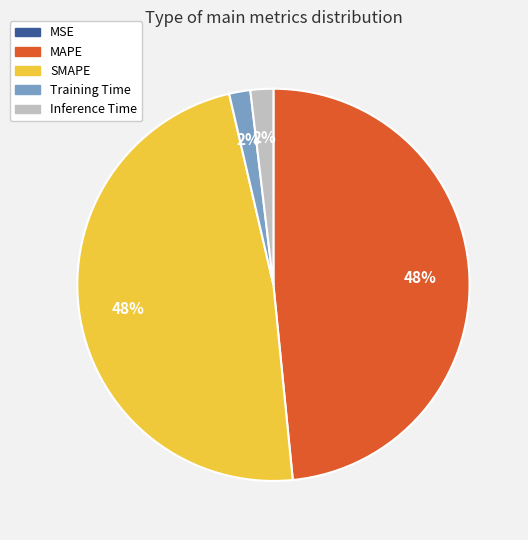

The Inference Time slice represents 2% of the pie. True or false?

True